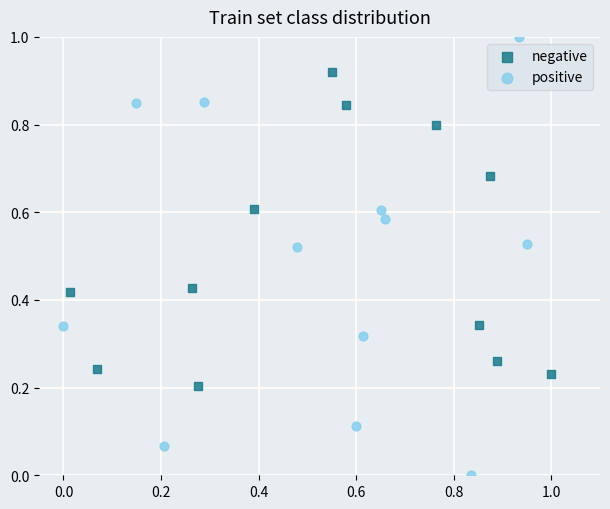

Which series has the largest Y range (max minus min)?

positive